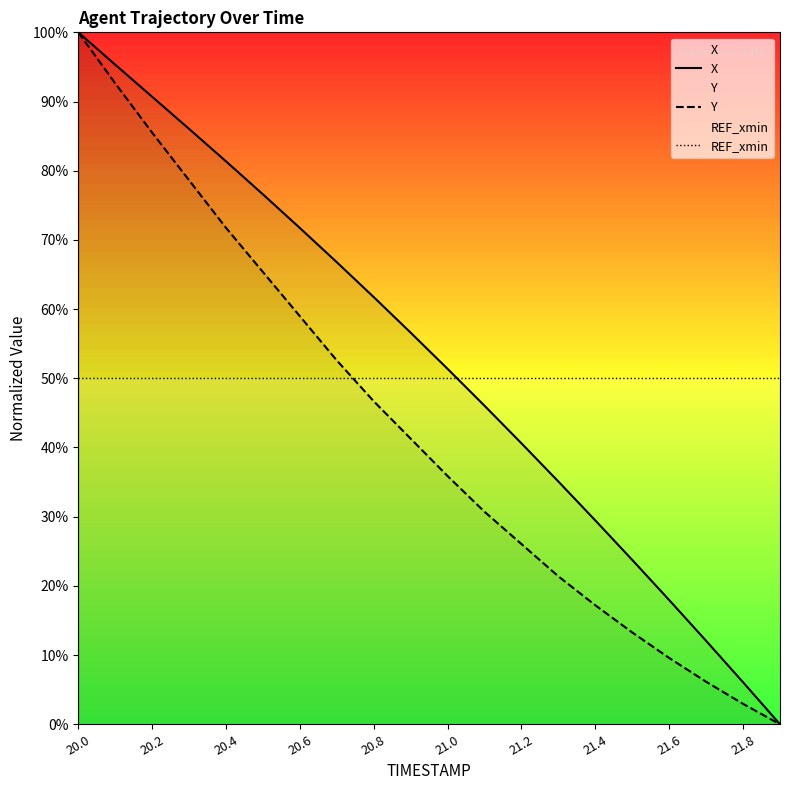

Which series has the largest total across all categories?

X